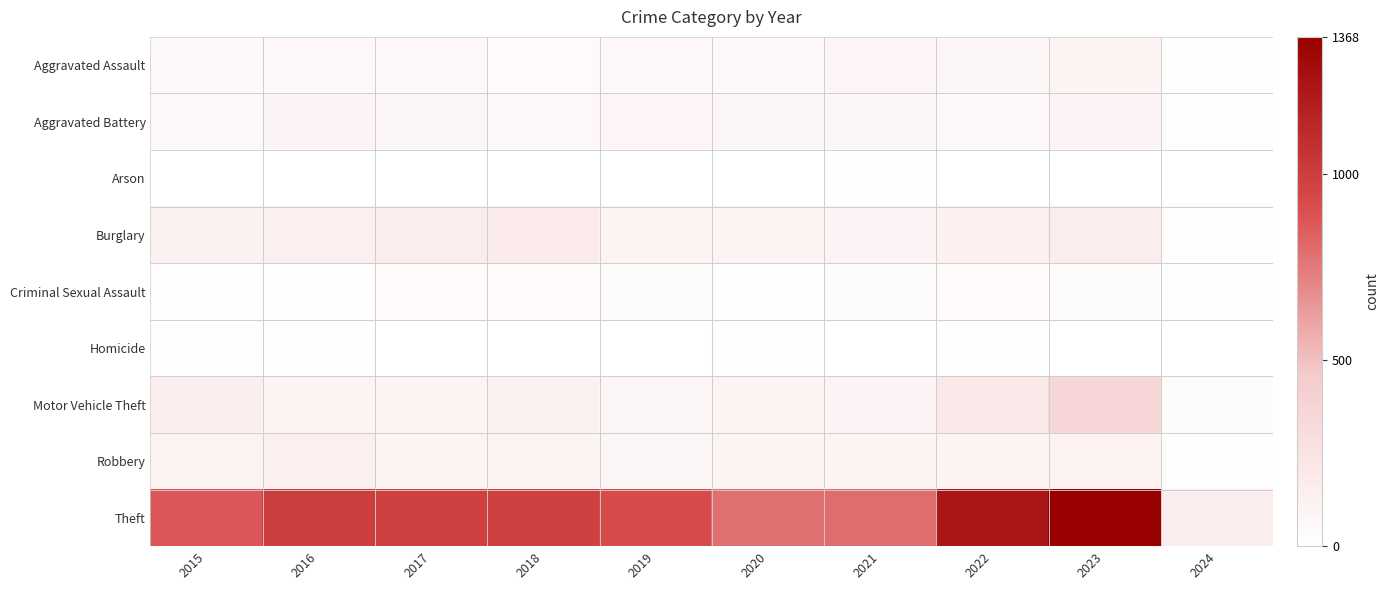

Between 2015 and 2022, which series saw the biggest shift?

Theft